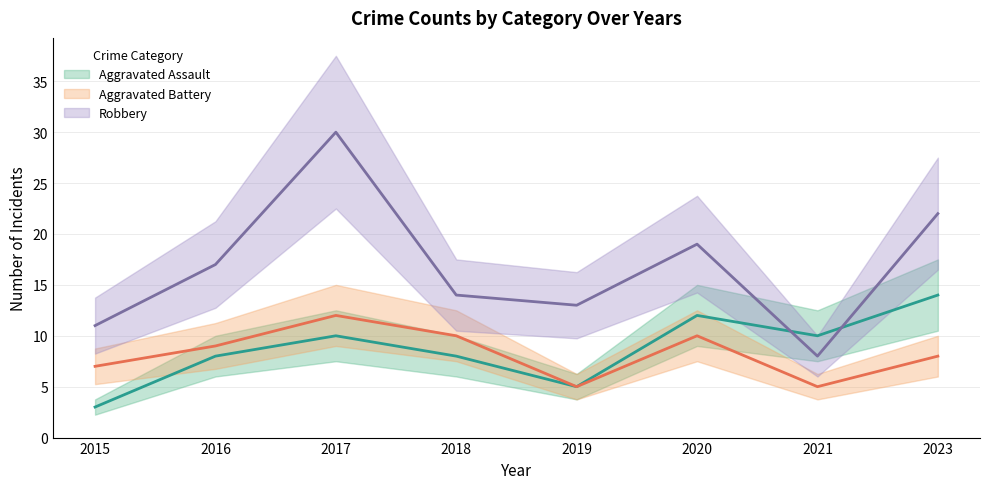

What is the difference between the maximum and second lowest values in the Robbery series?

19